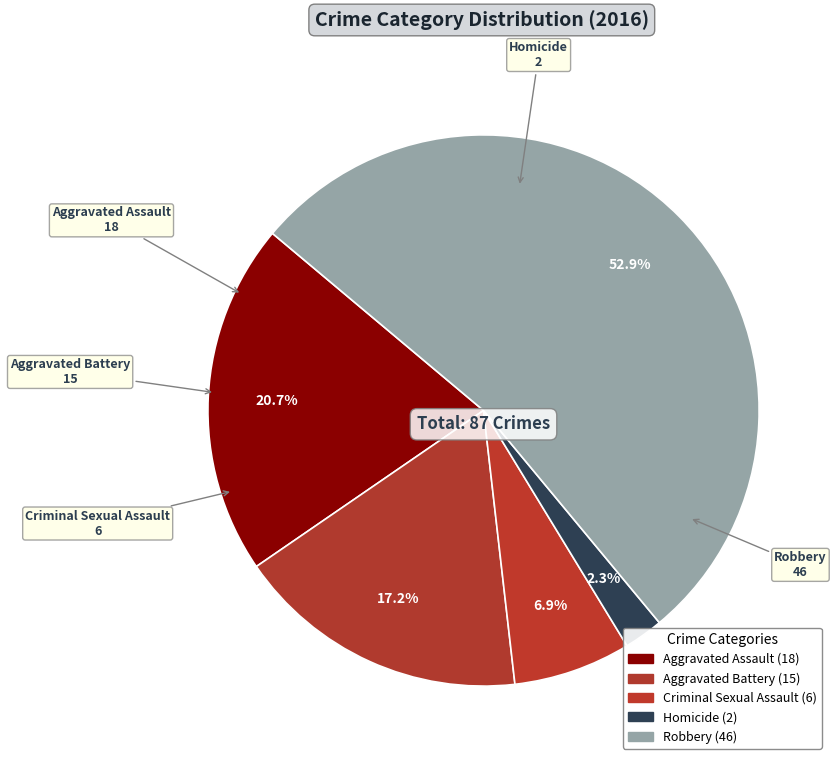

What percentage is NOT represented by Homicide?

97.7%